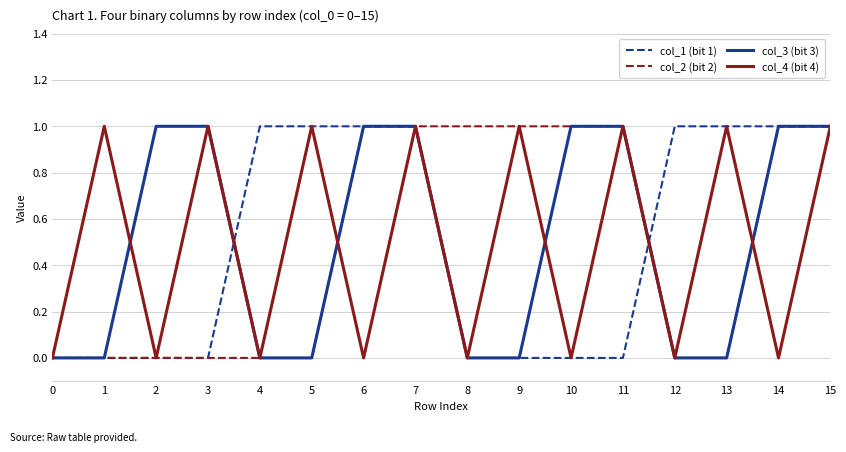

Where is the first local minimum for col_4 (bit 4)?

2